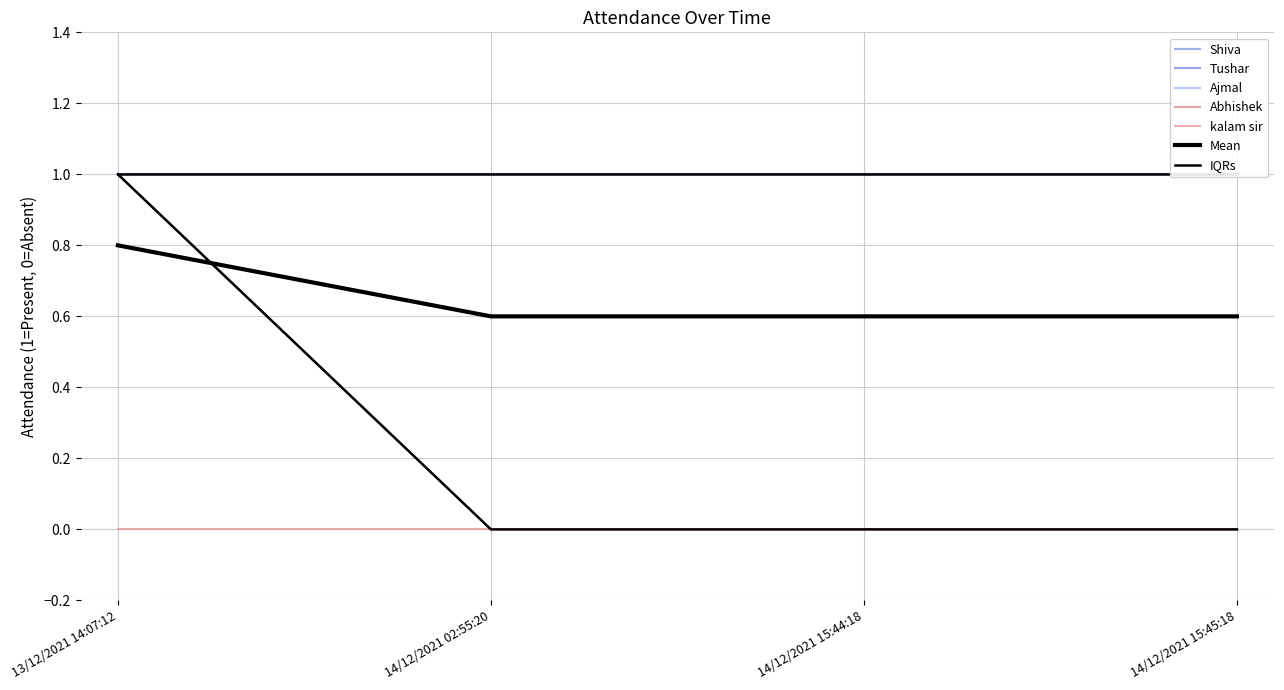

What is the sum of all Abhishek values?

1